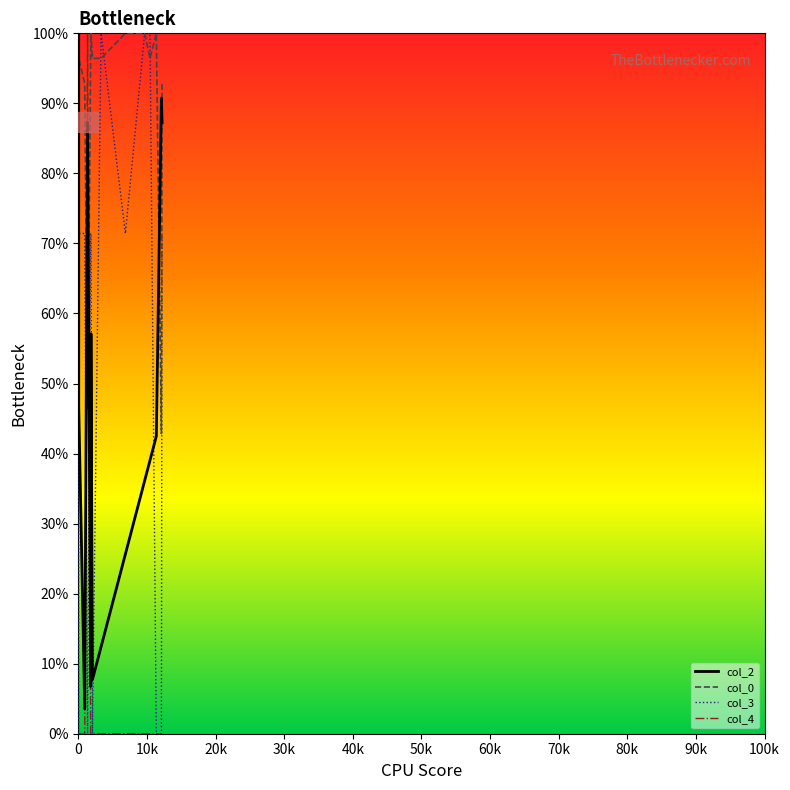

Which series has the largest total across all categories?

col_0